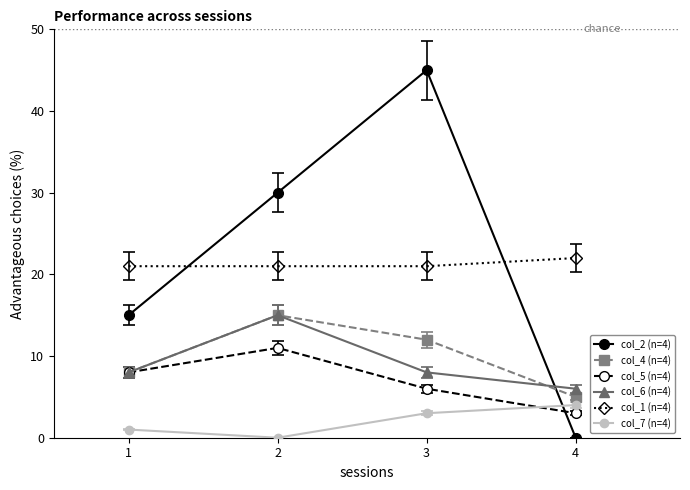

What is the spread (max minus min) of values at 4?

22